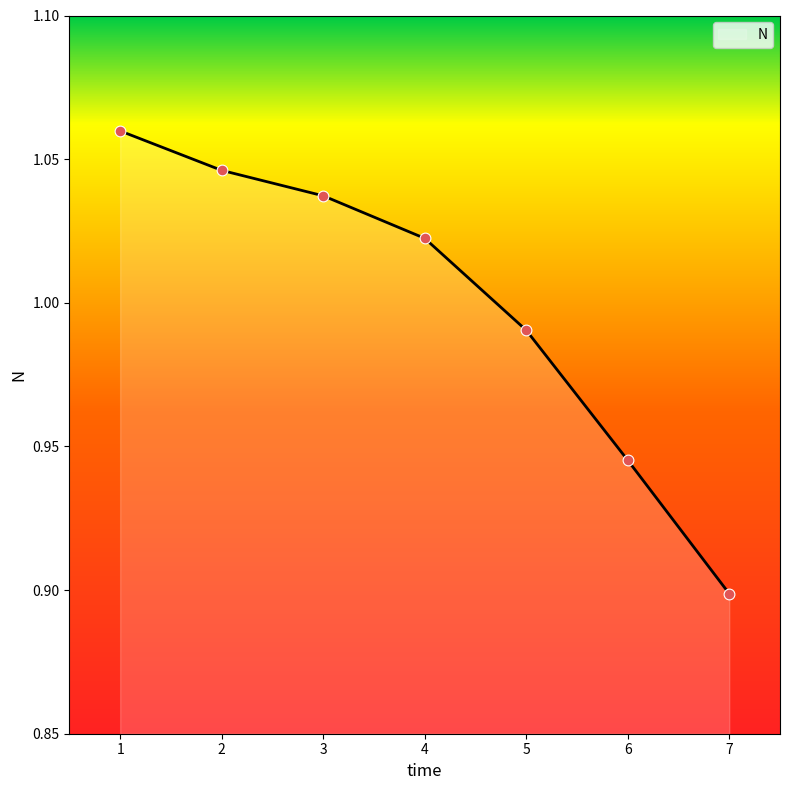

Which has a higher value, 6 or 7?

6